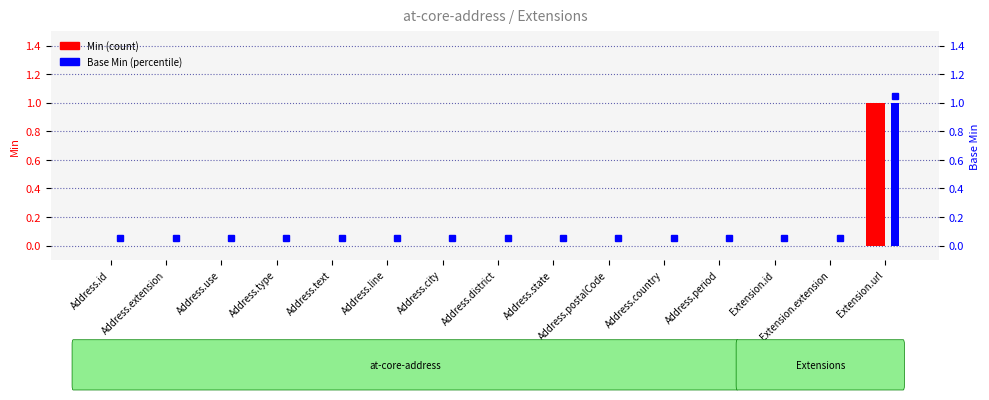

How many distinct data groups are displayed?

2